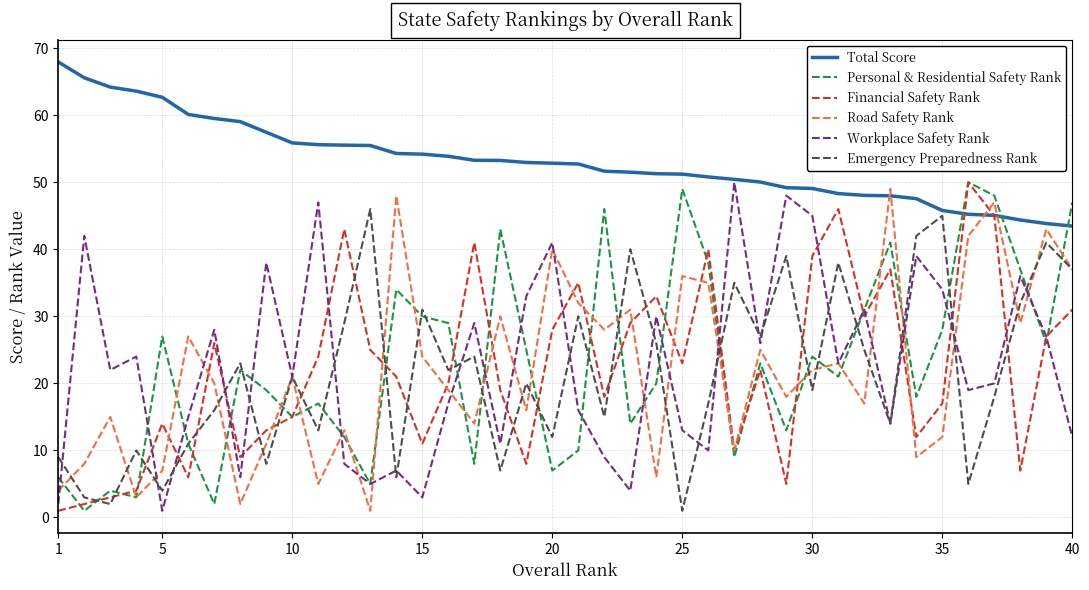

True or false: Total Score and Financial Safety Rank intersect in this chart.

True